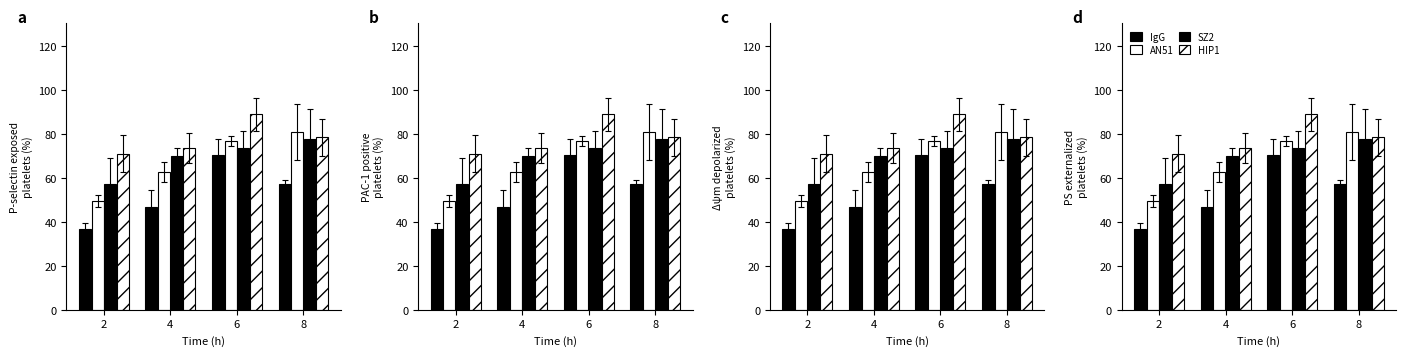

At which label is Healthy closest to 53?

8